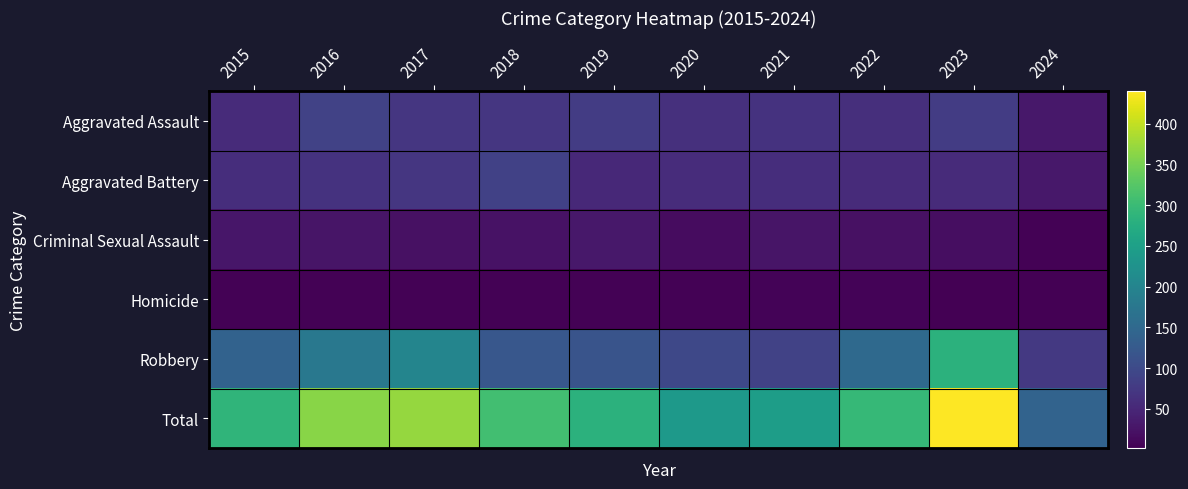

Which category has the highest value across all series?

2023